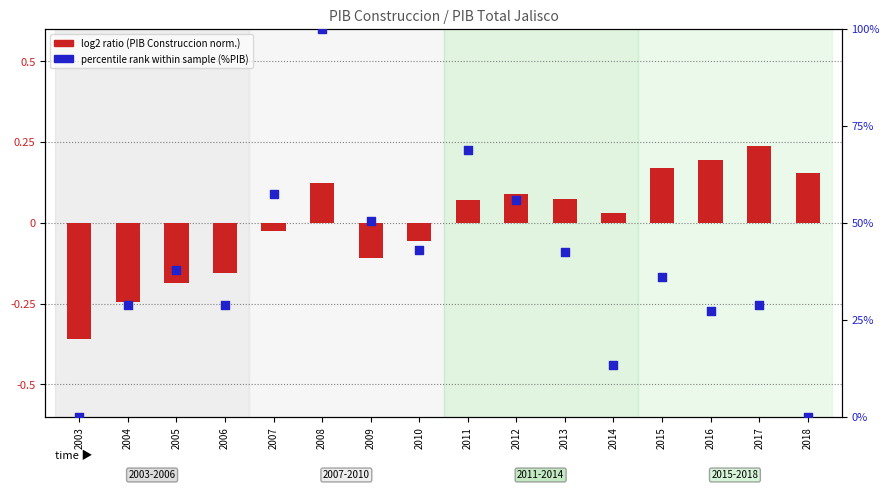

Which series reaches the minimum Y coordinate?

log2 ratio (PIB Construccion norm.)